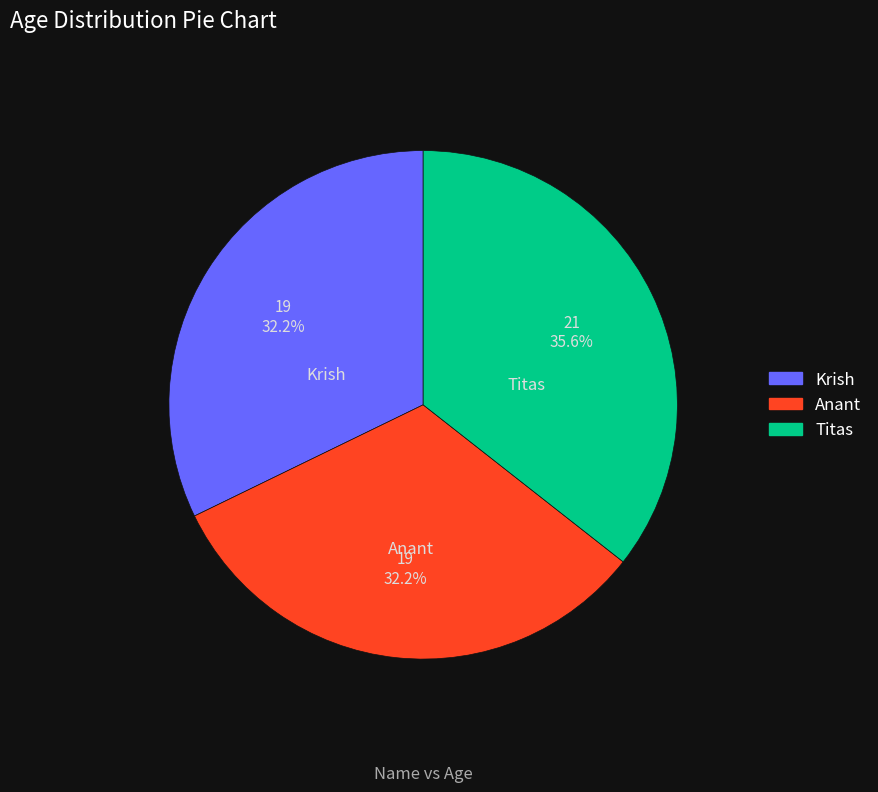

What percentage is the Titas slice, to the nearest percent?

36%